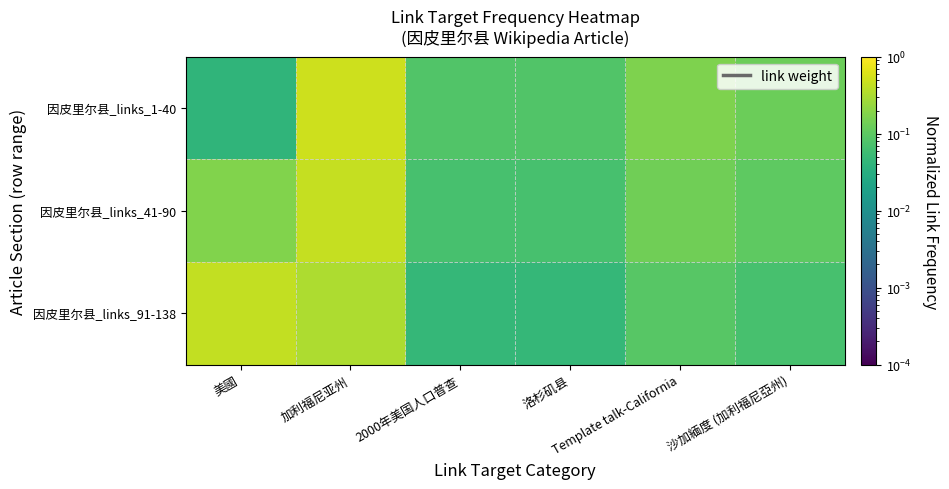

Rank the series at 加利福尼亚州 from lowest to highest value.

因皮里尔县_links_91-138, 因皮里尔县_links_41-90, 因皮里尔县_links_1-40